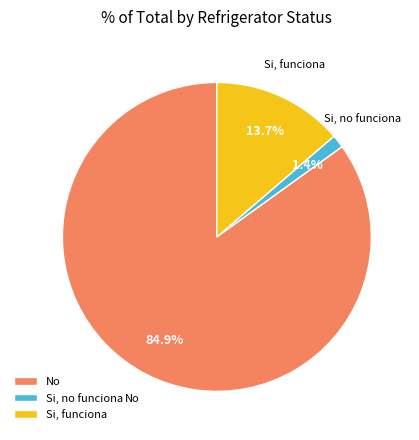

How many segments does this pie chart have?

3